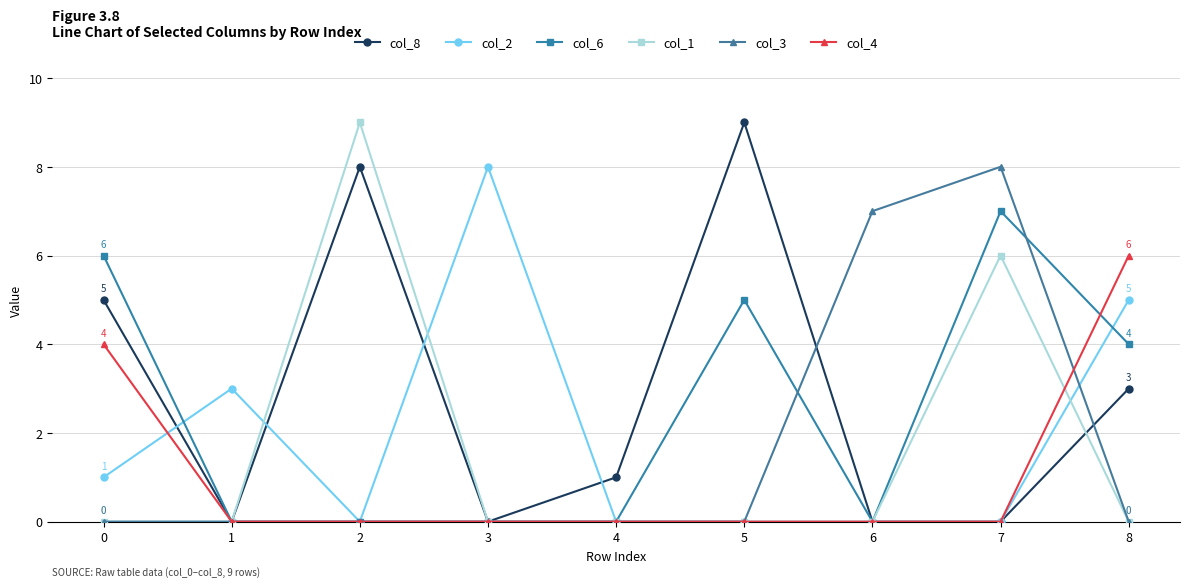

Which series changed the most between 1 and 6?

col_3